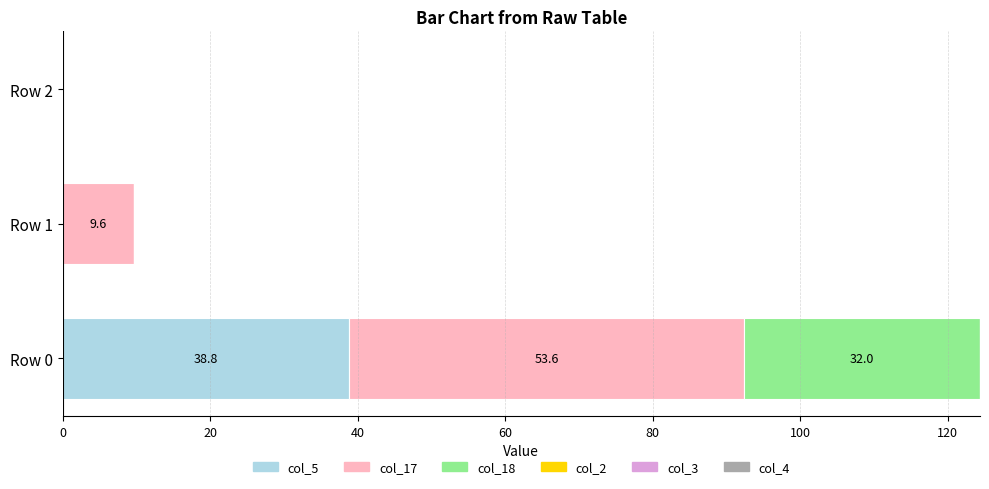

True or false: col_5 has a value of 58.4 at Row 0.

False